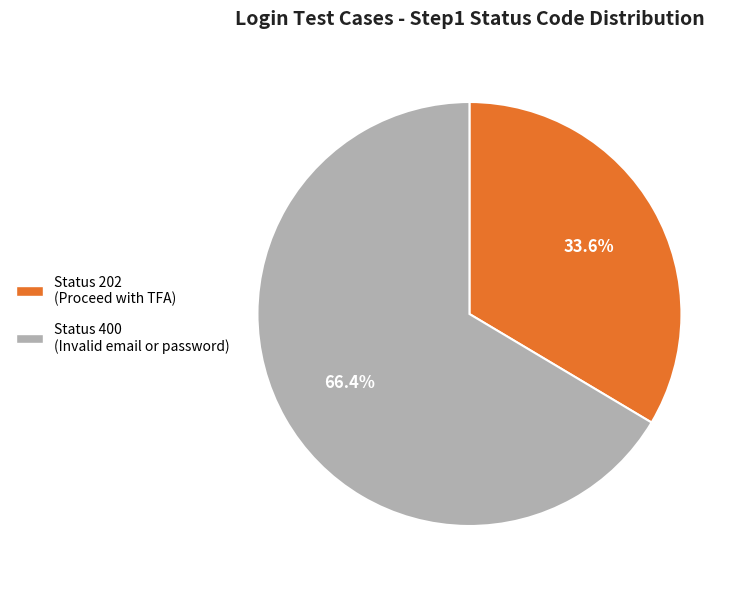

Is there a majority slice in this chart?

Yes